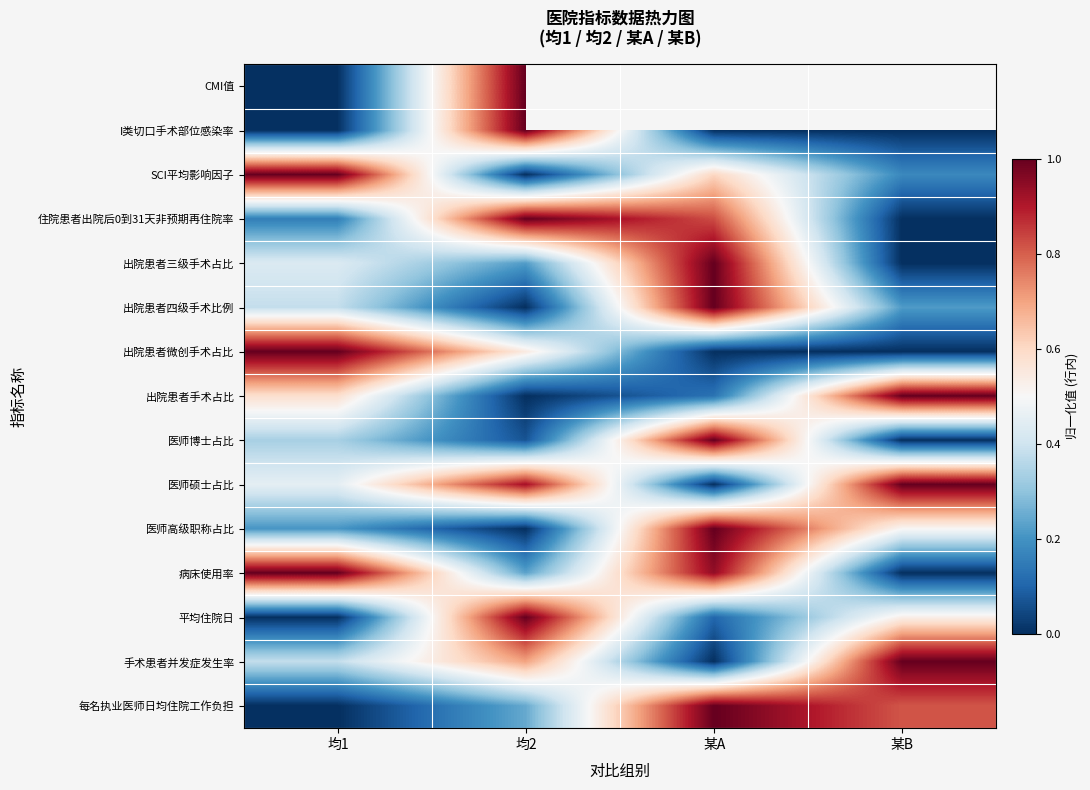

At 某A, list the series in order from smallest to largest.

出院患者微创手术占比, CMI值, I类切口手术部位感染率, 医师硕士占比, 手术患者并发症发生率, 平均住院日, 出院患者手术占比, SCI平均影响因子, 住院患者出院后0到31天非预期再住院率, 病床使用率, 出院患者三级手术占比, 出院患者四级手术比例, 医师博士占比, 医师高级职称占比, 每名执业医师日均住院工作负担